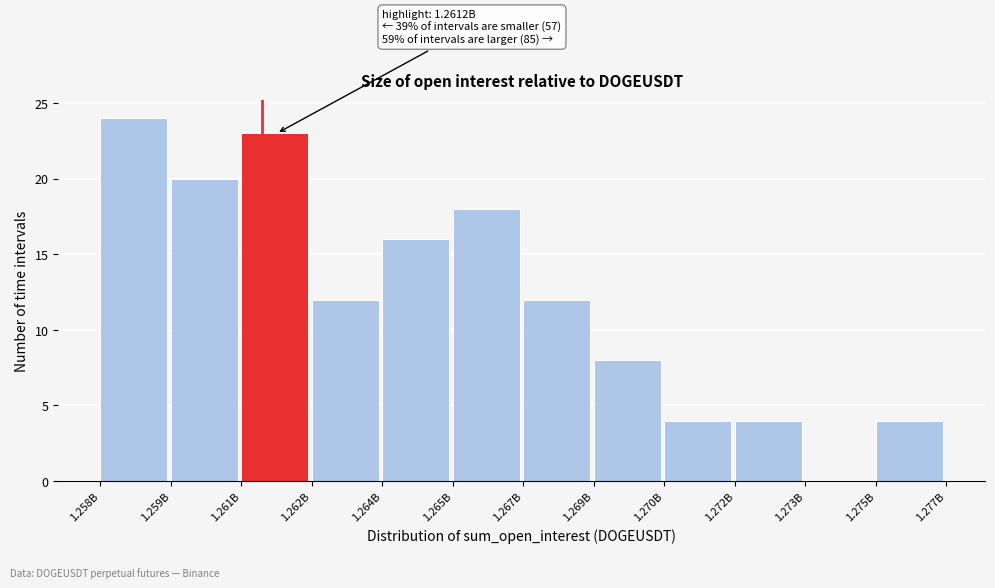

Reading right to left, list all the values displayed in this chart.

1.275B=4	1.273B=0	1.272B=4	1.270B=4	1.269B=8	1.267B=12	1.265B=18	1.264B=16	1.262B=12	1.261B=23	1.259B=20	1.258B=24